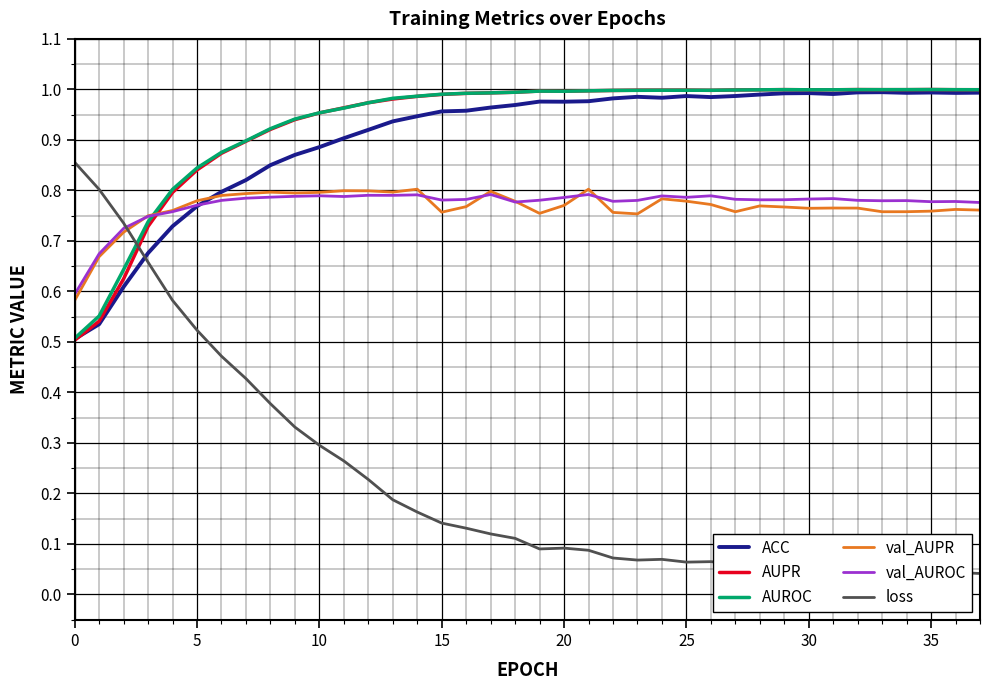

Which has a higher value, 23 or 35?

35